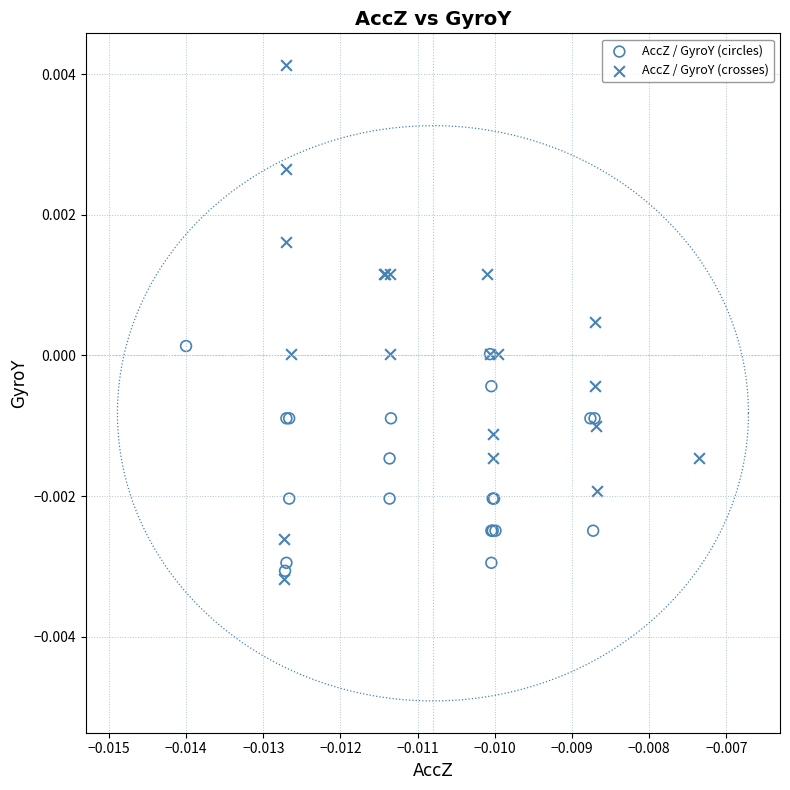

Which series contains the highest Y value?

AccZ / GyroY (crosses)